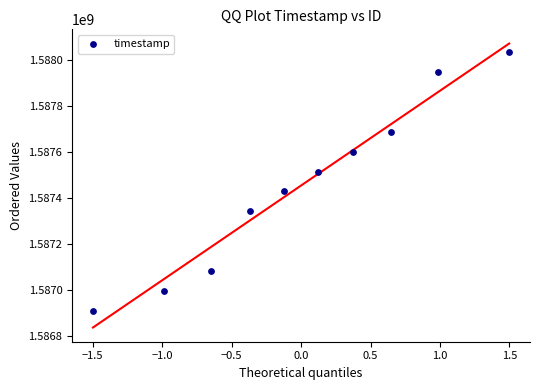

What is the average Y value?

1587453120